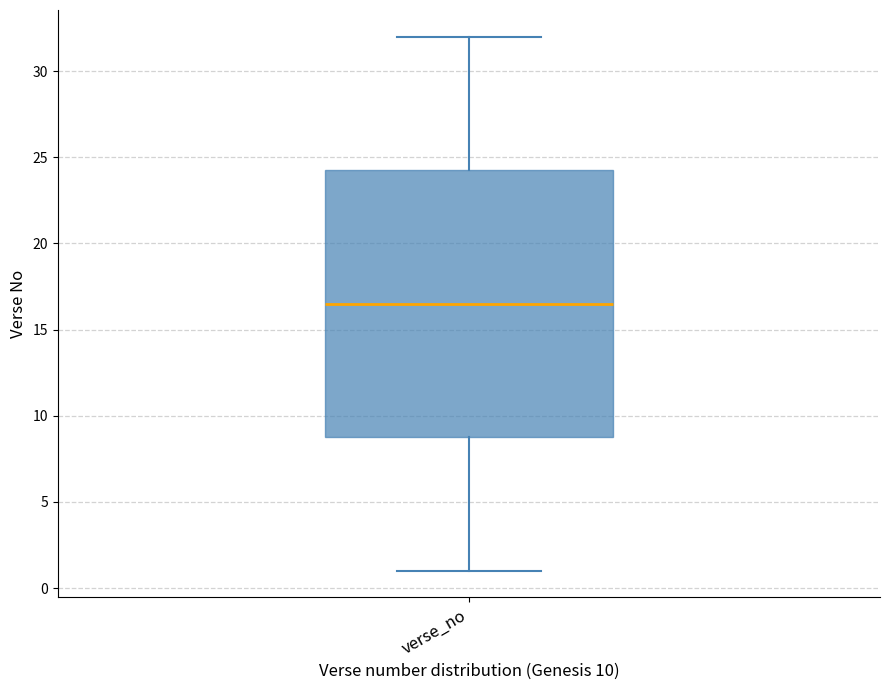

Where is the lower edge of the box for verse_no on the y-axis? The values are not printed on the chart, so give them approximately, as read against the axis.

9.0